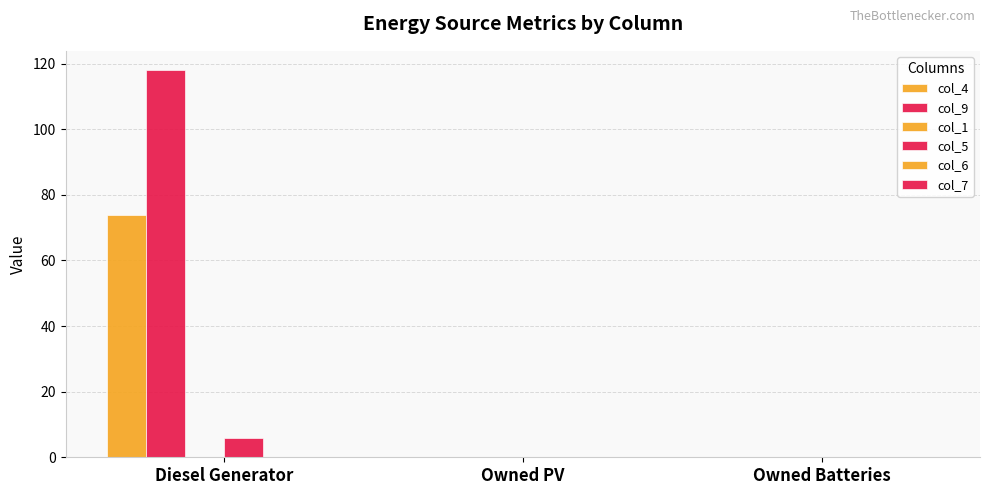

Are the bars grouped side by side (vs. stacked)?

Yes